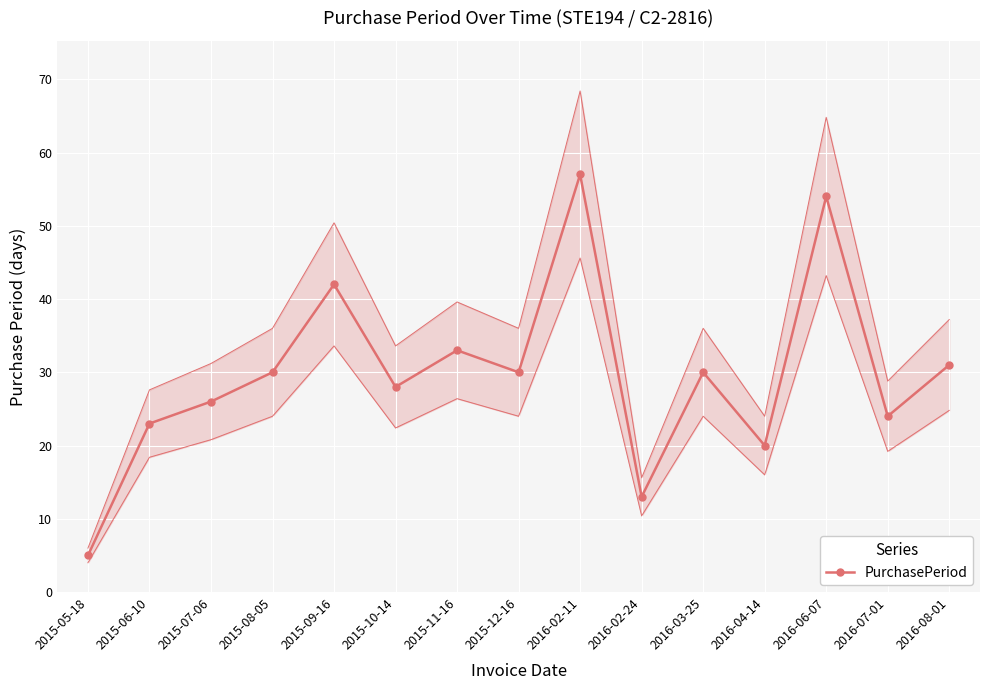

What is the greatest value displayed?

57